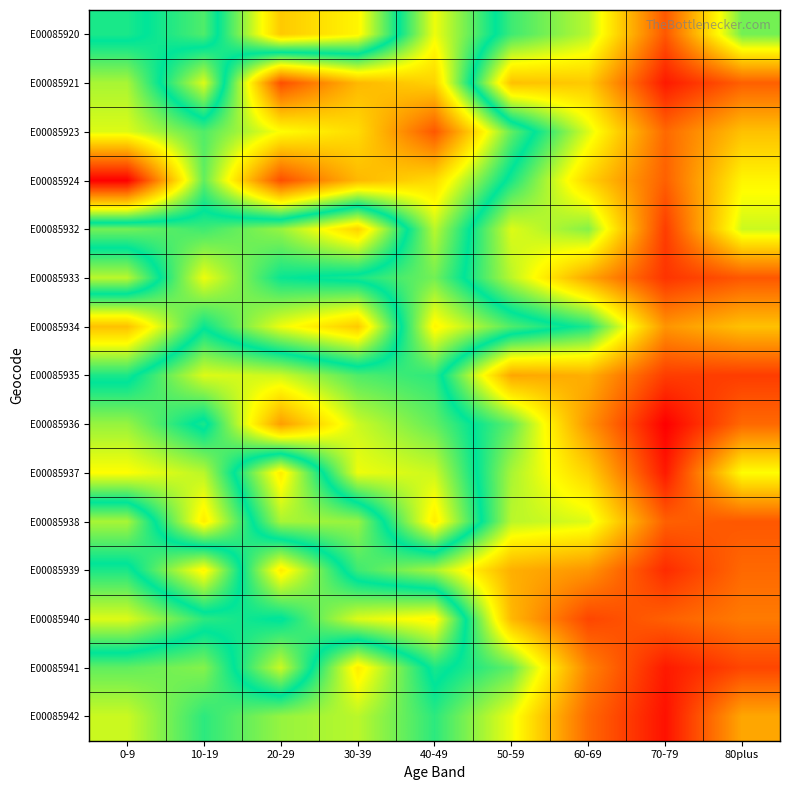

Count the number of categories in the chart.

9